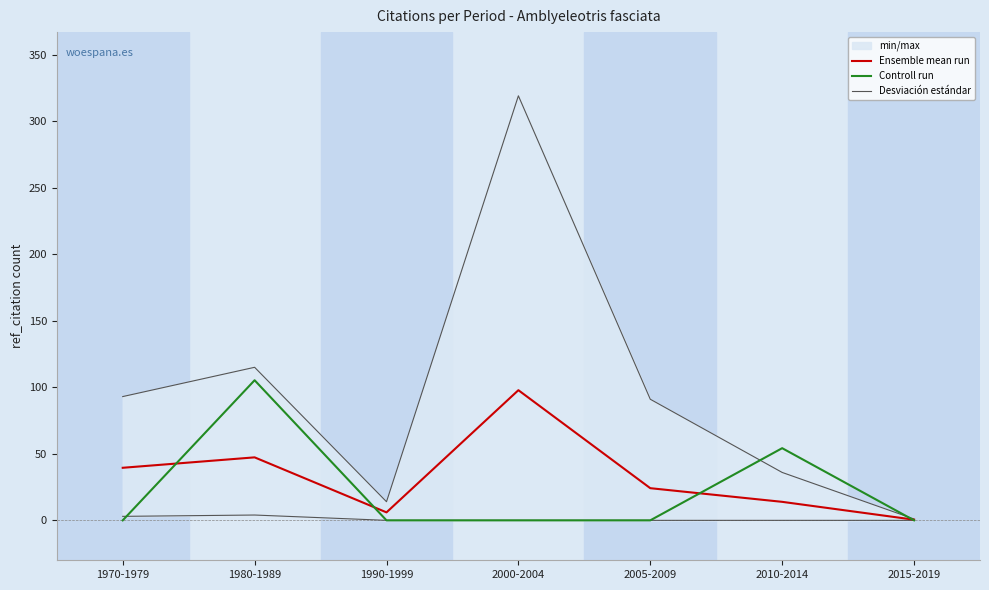

What is the spread (max minus min) of values at 1980-1989?

67.7